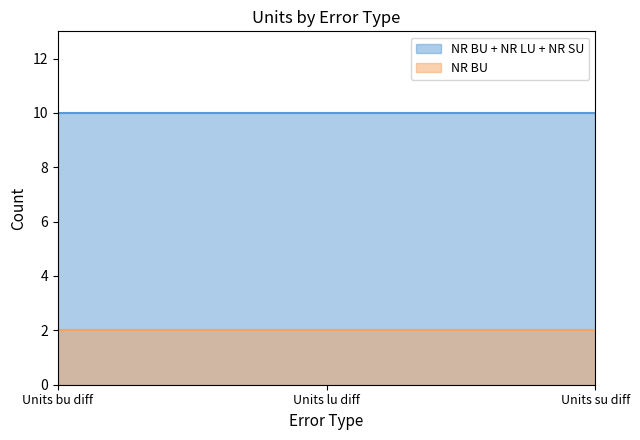

What is the total value across all series at Units bu diff?

12